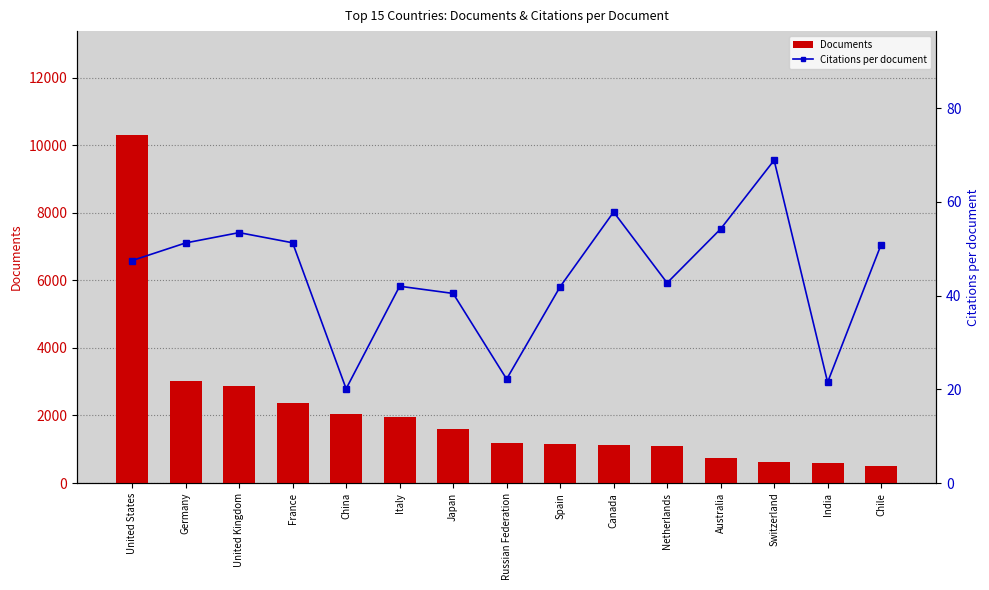

How many data points does each series have?

15